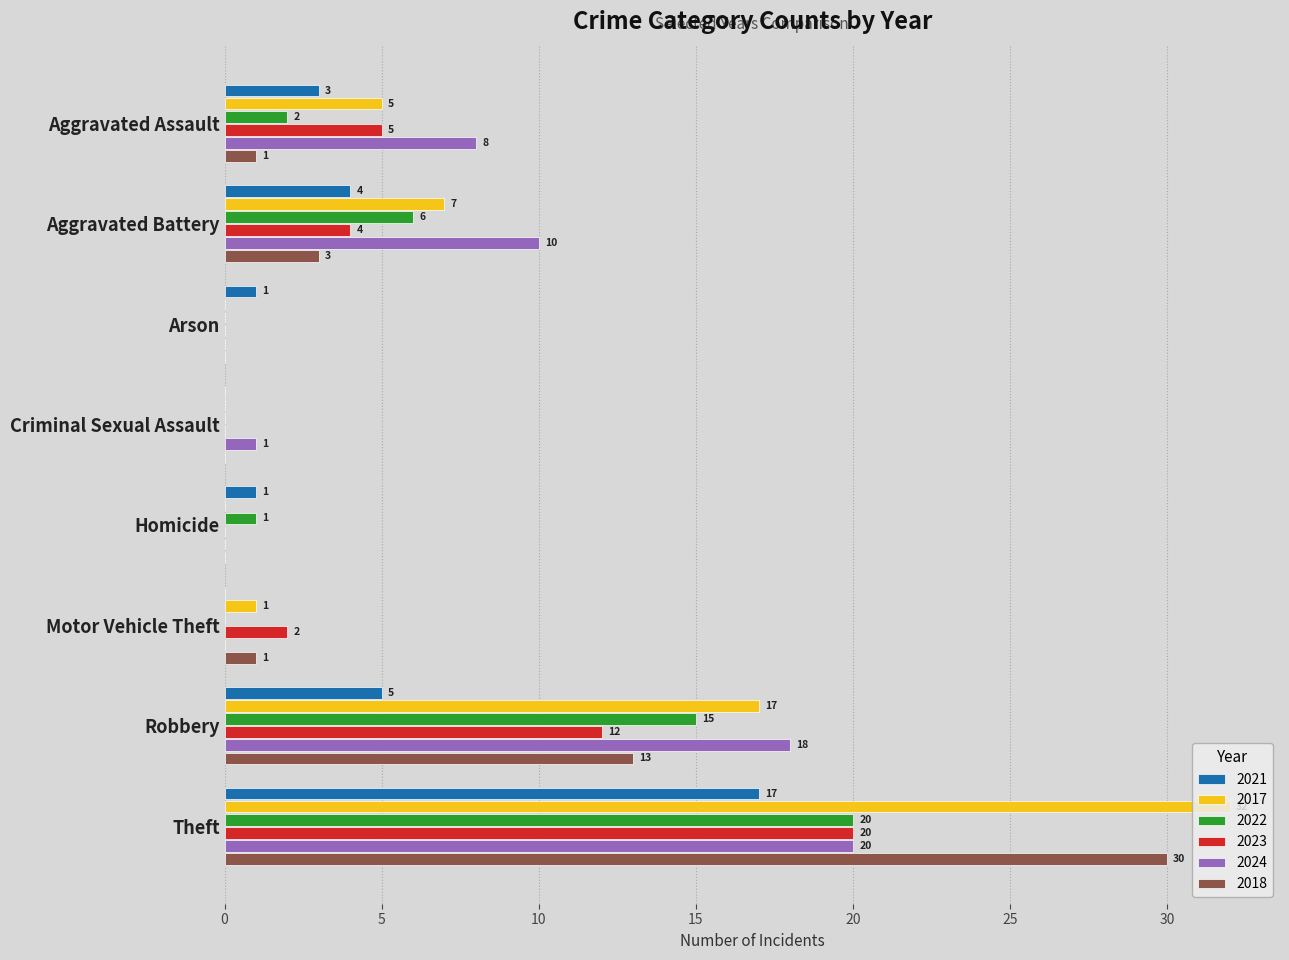

What is the average value of the 2018 series?

6